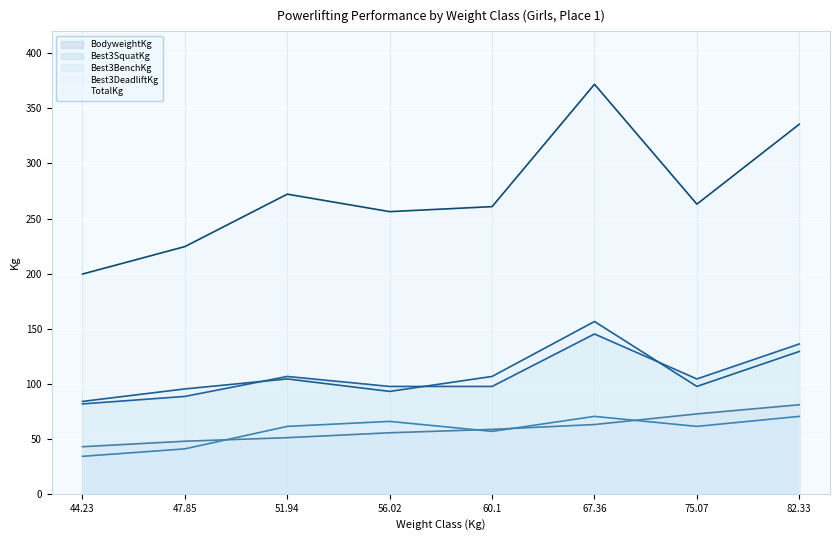

What is the difference between the maximum and minimum values in the Best3BenchKg series?

36.3